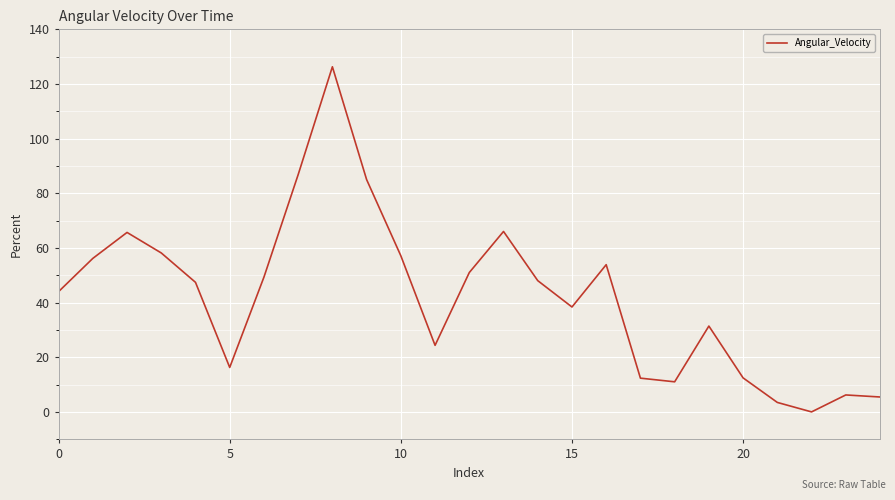

What is the maximum value shown in the chart?

126.3